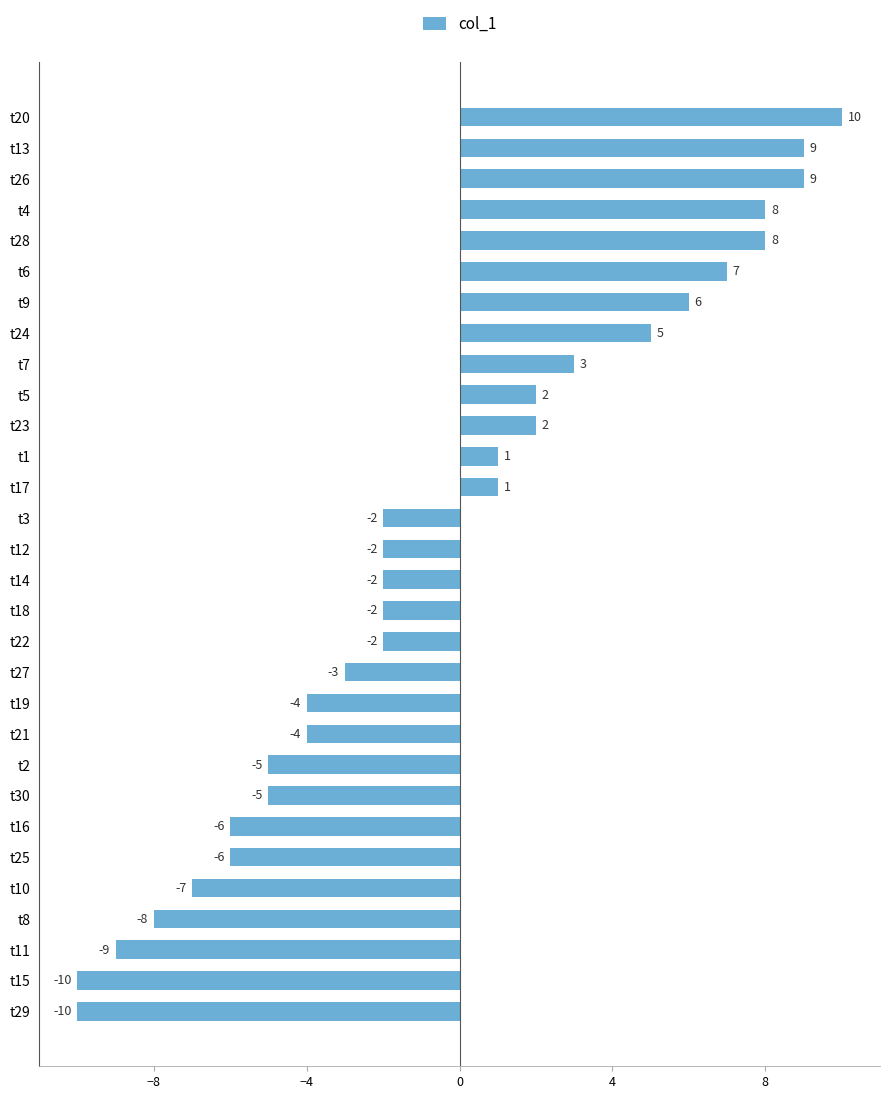

True or false: the data shows 4 at t13.

False